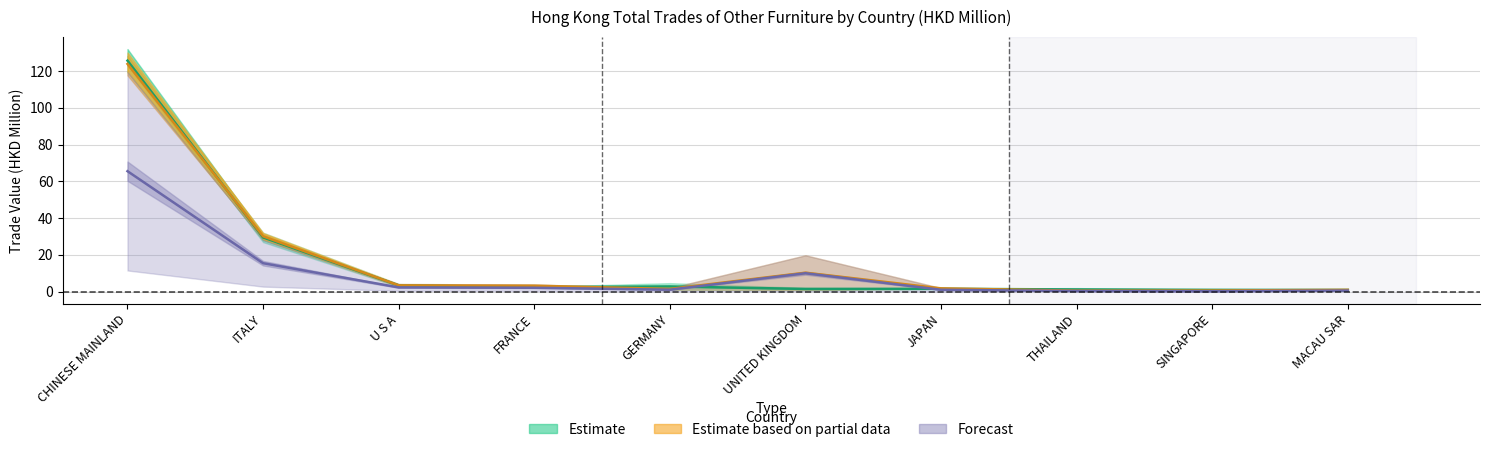

What is the spread (max minus min) of values at FRANCE?

1.1